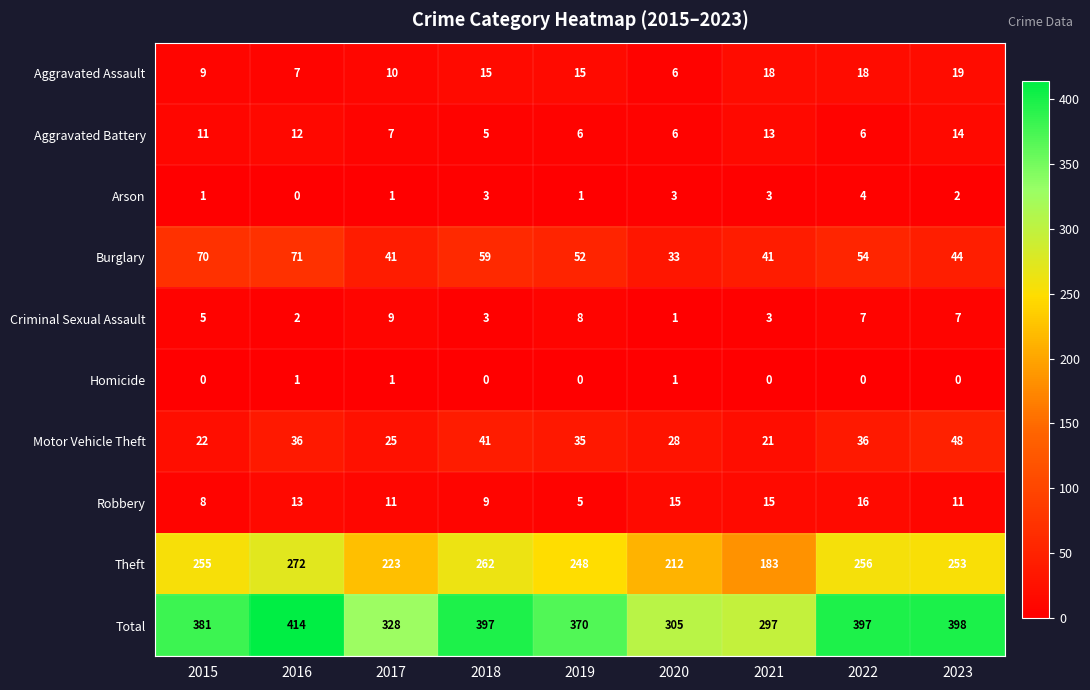

Between 2016 and 2021, which series saw the biggest shift?

Total